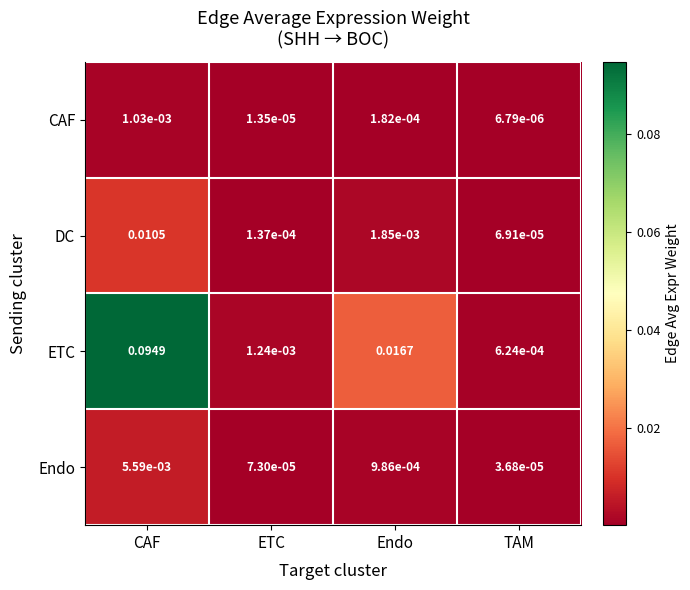

At which label is CAF closest to 0?

TAM